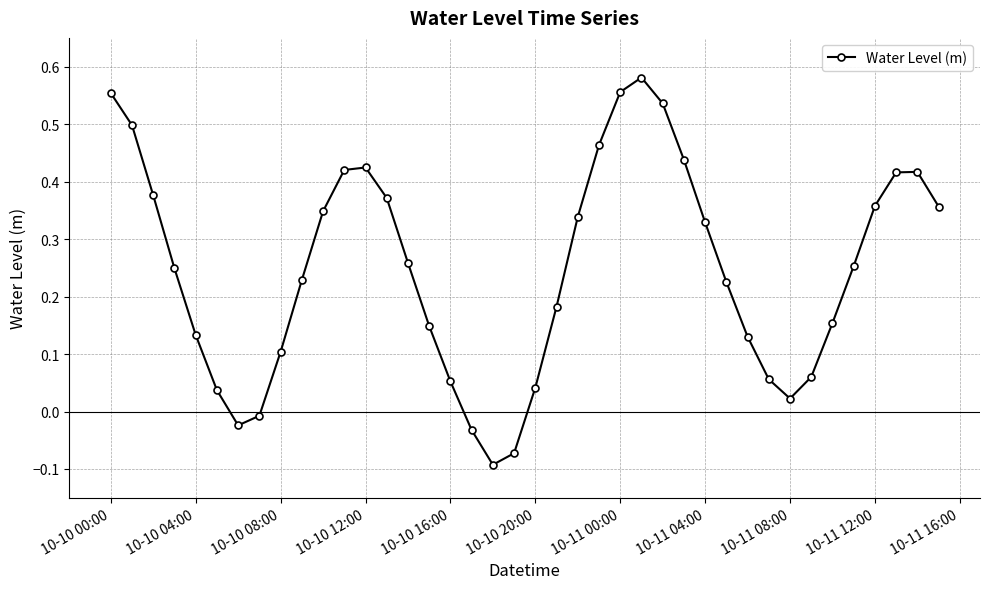

How many interior local peaks (higher than both neighbors) does the data have?

3